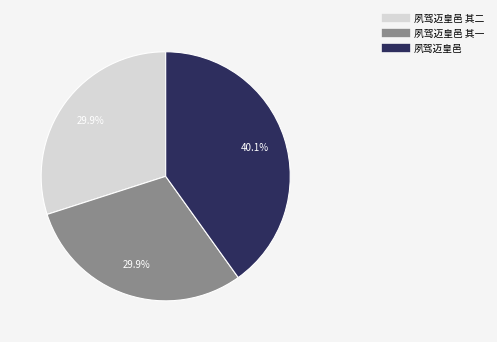

Is there any slice that represents more than half of the pie?

No